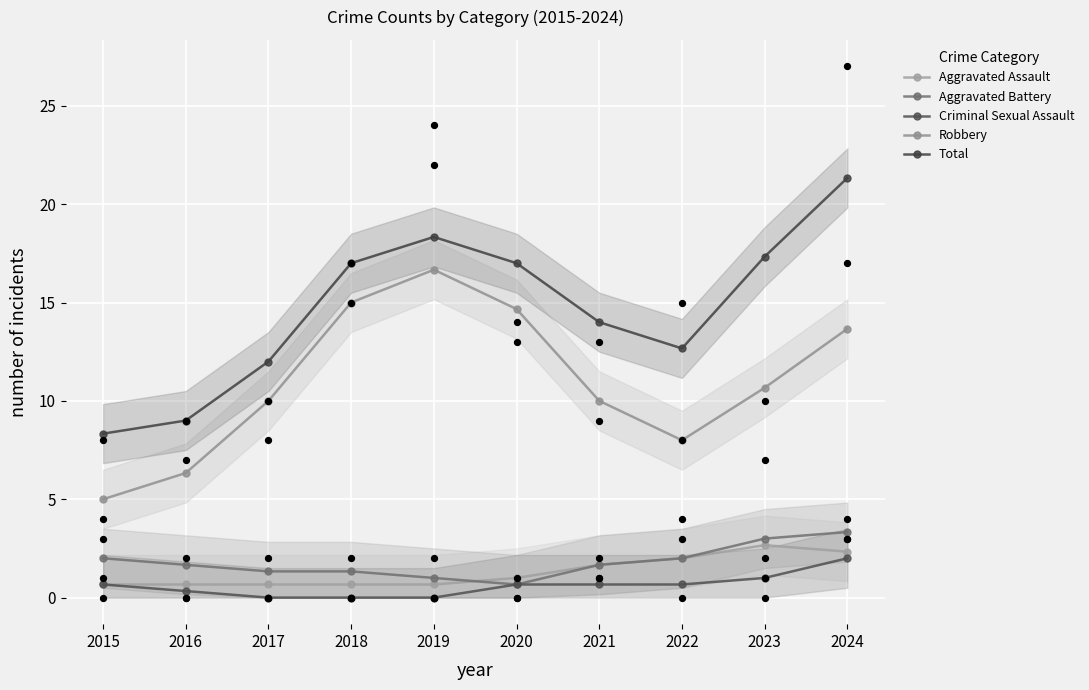

What are all the series names shown in the legend?

Aggravated Assault, Aggravated Battery, Criminal Sexual Assault, Robbery, Total